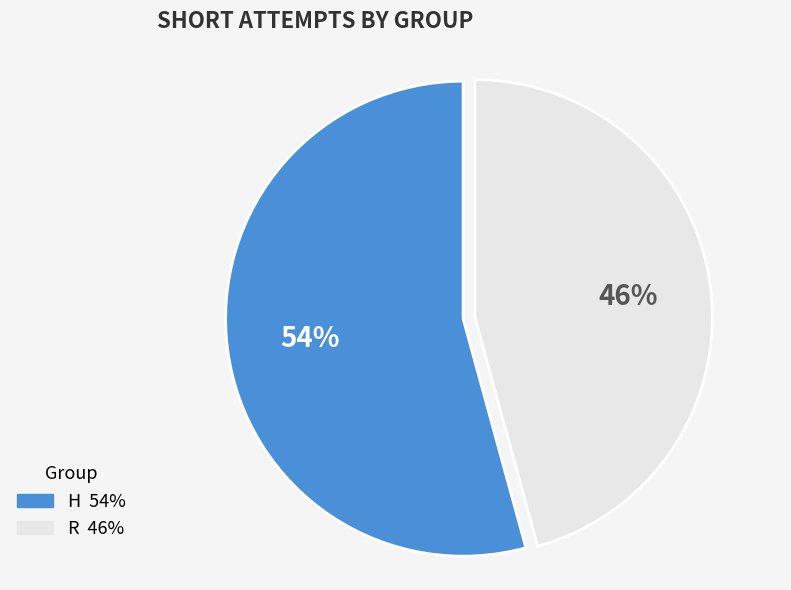

Which slice is the largest?

H